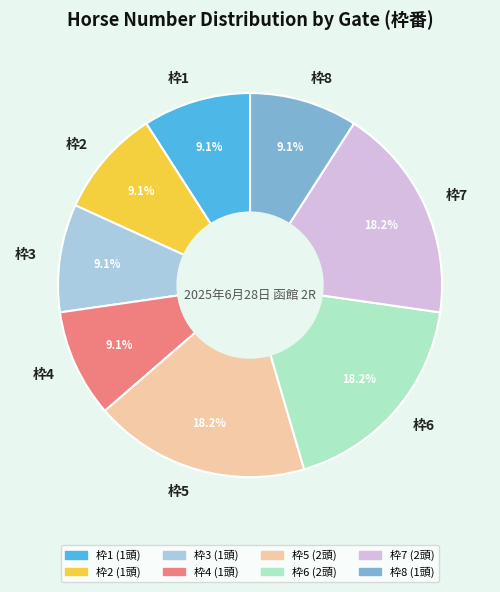

Count the number of slices in the pie.

8